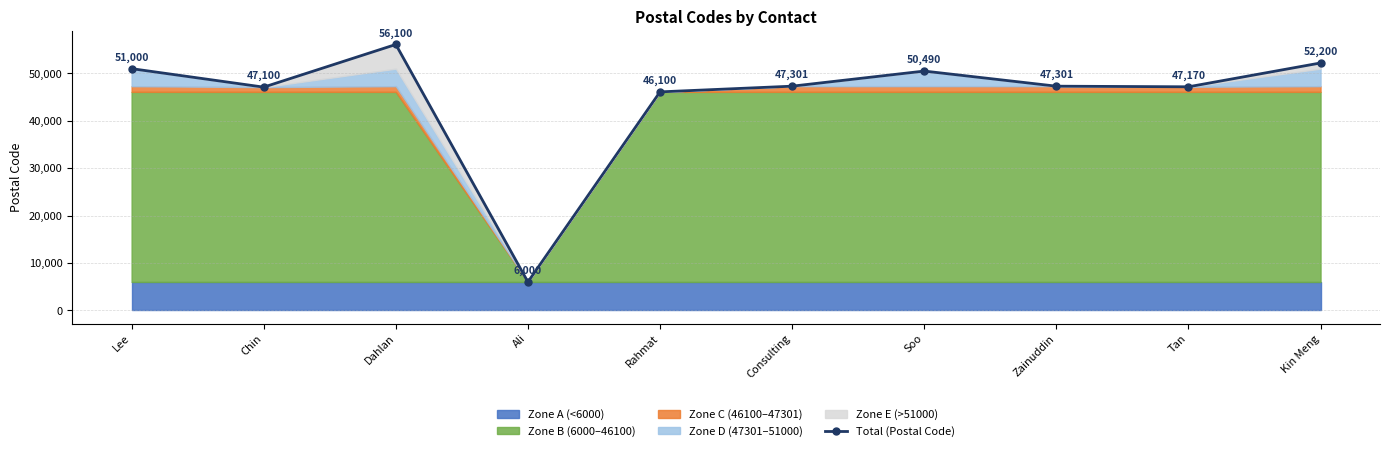

What is the difference between the maximum and second lowest values?

10000